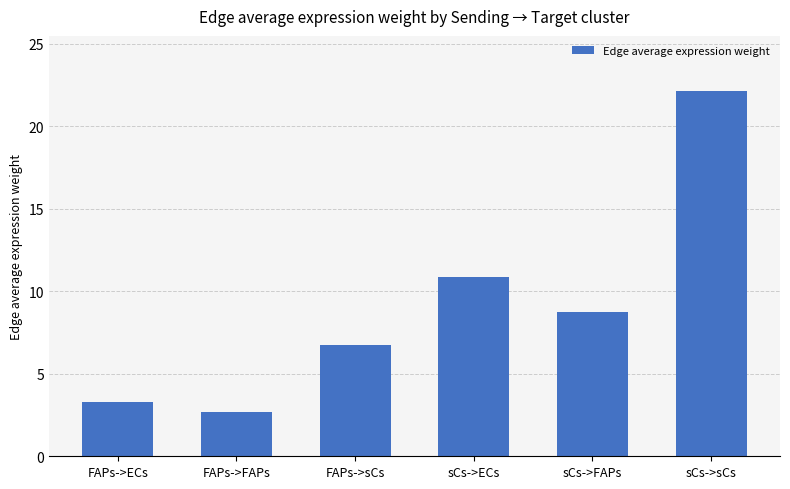

What is the difference between the maximum and minimum values?

19.5